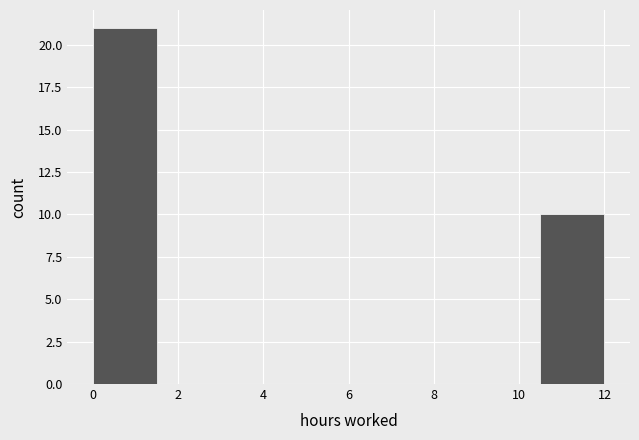

Reading left to right, list every bar in this chart as the range it spans on the x-axis followed by its height. Neither the bar edges nor the heights are printed on the chart, so give them approximately, as read against the axes.

0.0 to 1.5: 21
1.5 to 3.0: 0
3.0 to 4.5: 0
4.5 to 6.0: 0
6.0 to 7.5: 0
7.5 to 9.0: 0
9.0 to 10.5: 0
10.5 to 12.0: 10